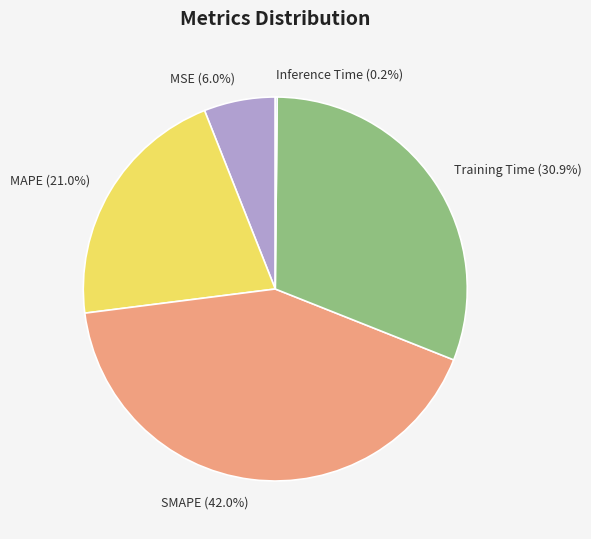

Does any single category account for the majority?

No